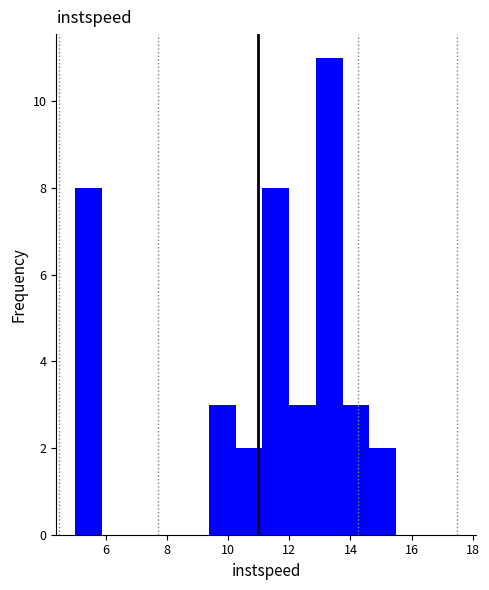

Reading left to right, transcribe this chart: for each bar, give the range it covers on the x-axis and its height. Neither the bar edges nor the heights are printed on the chart, so give them approximately, as read against the axes.

5.0 to 5.8: 8
5.8 to 6.8: 0
6.8 to 7.6: 0
7.6 to 8.4: 0
8.4 to 9.4: 0
9.4 to 10.2: 3
10.2 to 11.2: 2
11.2 to 12.0: 8
12.0 to 12.8: 3
12.8 to 13.8: 11
13.8 to 14.6: 3
14.6 to 15.4: 2